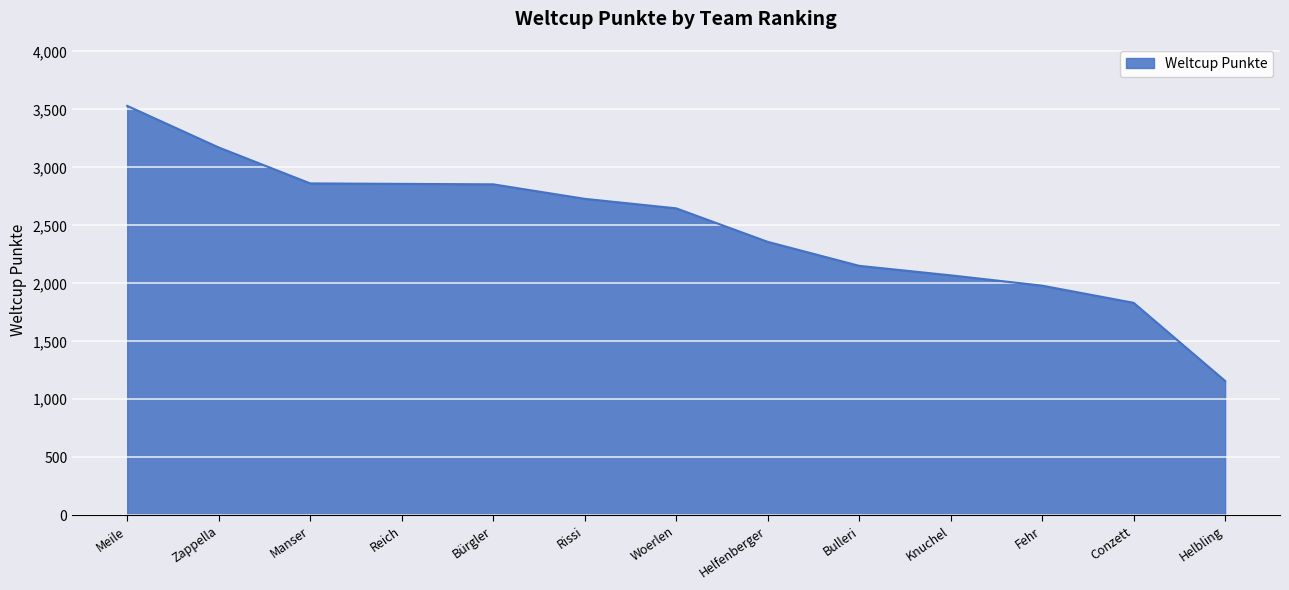

The chart shows a value of 1998 at Reich. True or false?

False